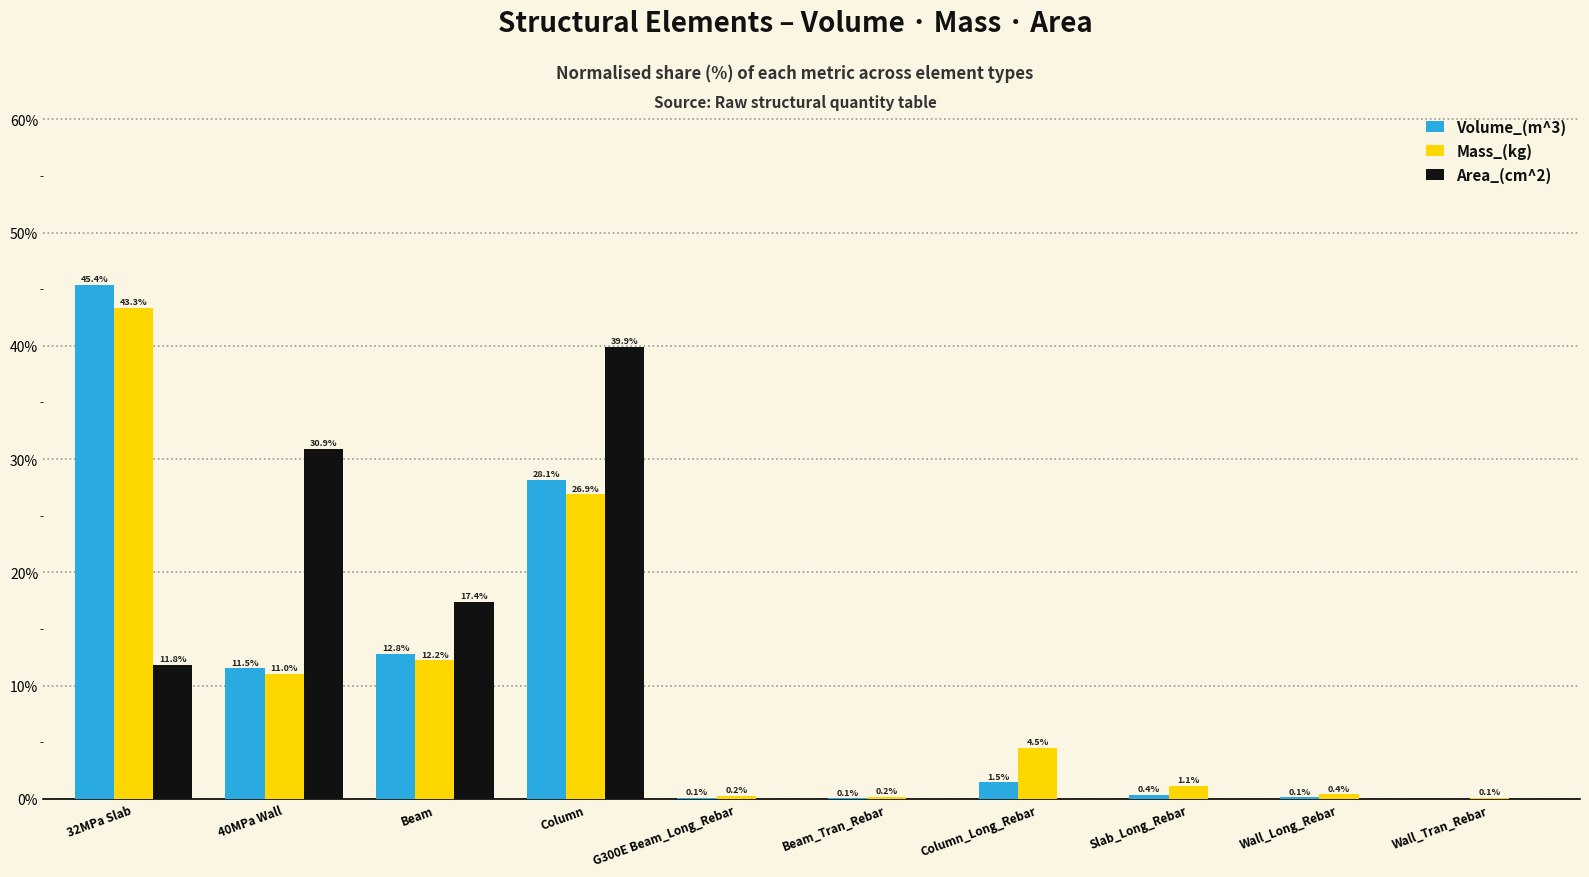

At which category does the chart reach its peak across all series?

32MPa Slab